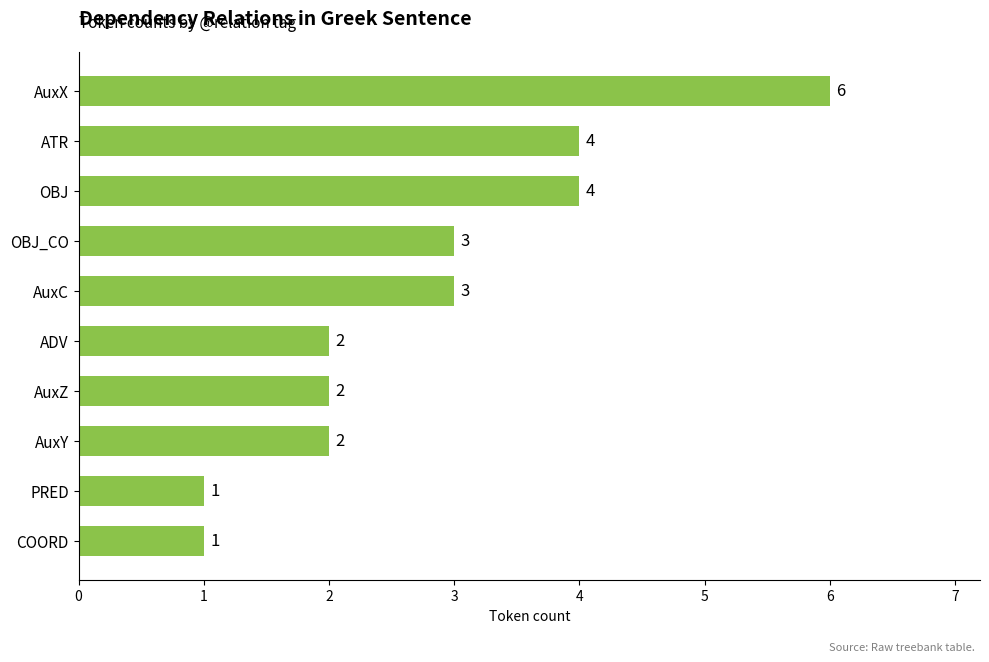

Which has a higher value, ATR or AuxY?

ATR